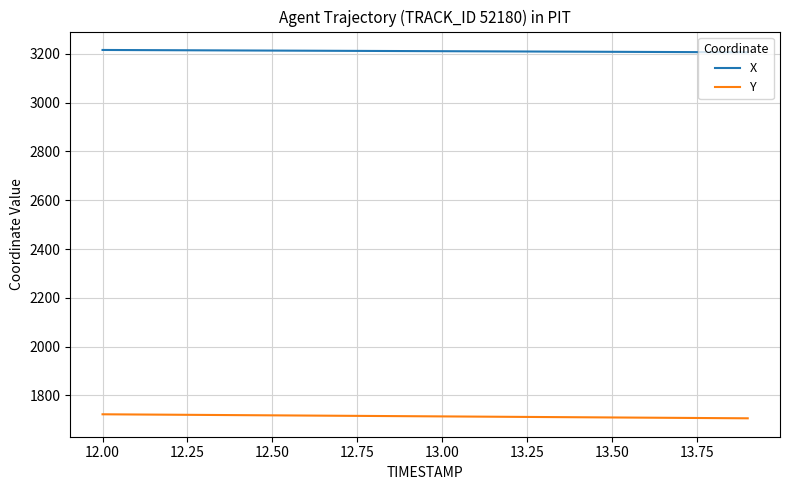

Rank the series by their maximum value, from highest to lowest.

X, Y